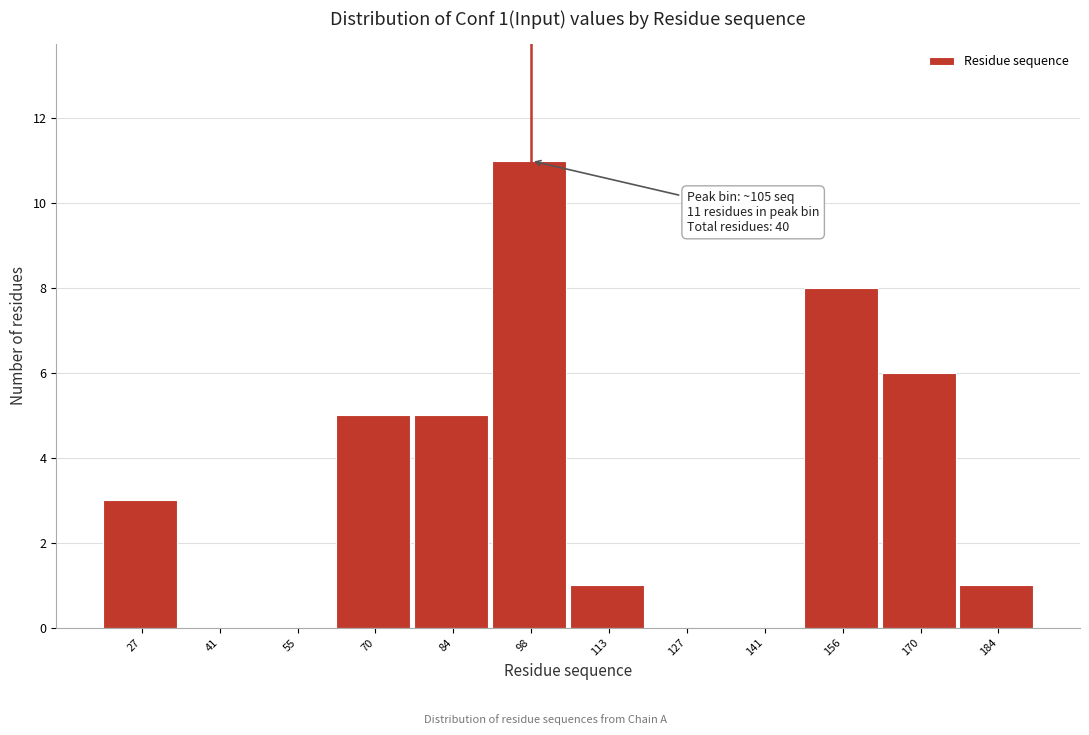

Reading right to left, extract all data points from this chart.

184=1	170=6	156=8	141=0	127=0	113=1	98=11	84=5	70=5	55=0	41=0	27=3